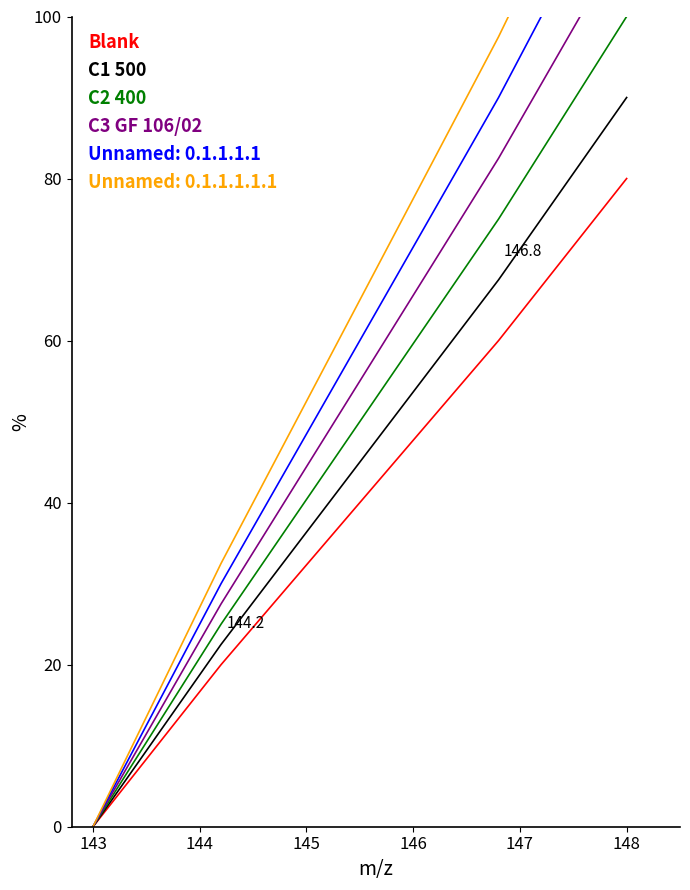

Is this an area chart (filled region under the line)?

No